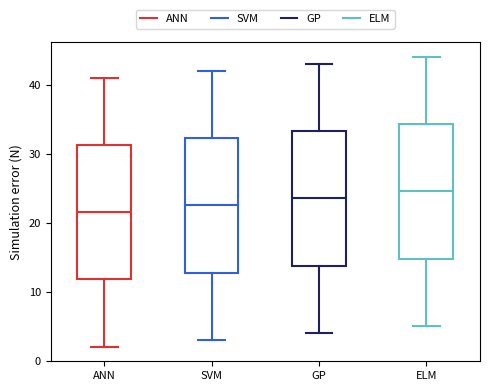

Reading left to right, read every box against the y-axis: the position of its median line, the range the box covers, and the ends of its whiskers. The values are not printed on the chart, so give them approximately, as read against the axis.

ANN: median 22, box 12 to 31, whiskers 2 to 41
SVM: median 23, box 13 to 32, whiskers 3 to 42
GP: median 24, box 14 to 33, whiskers 4 to 43
ELM: median 25, box 15 to 34, whiskers 5 to 44